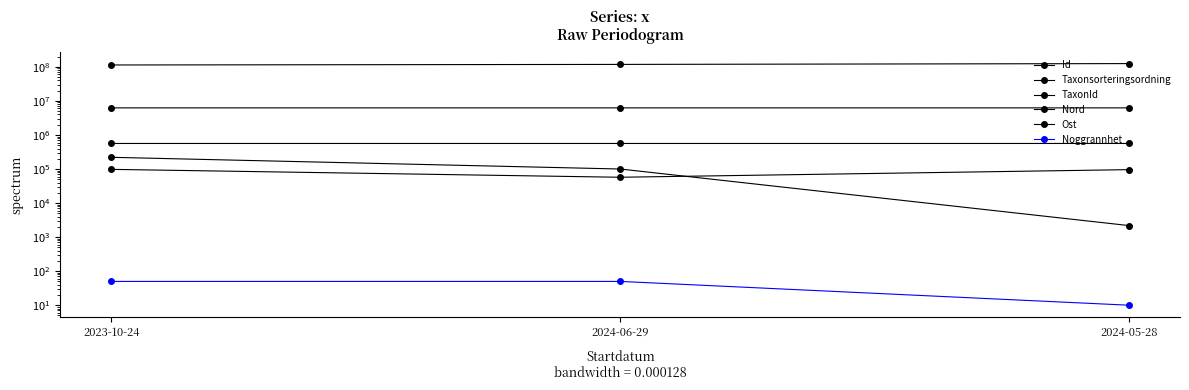

Is it true that Id equals 124830215 at 2024-05-28?

True